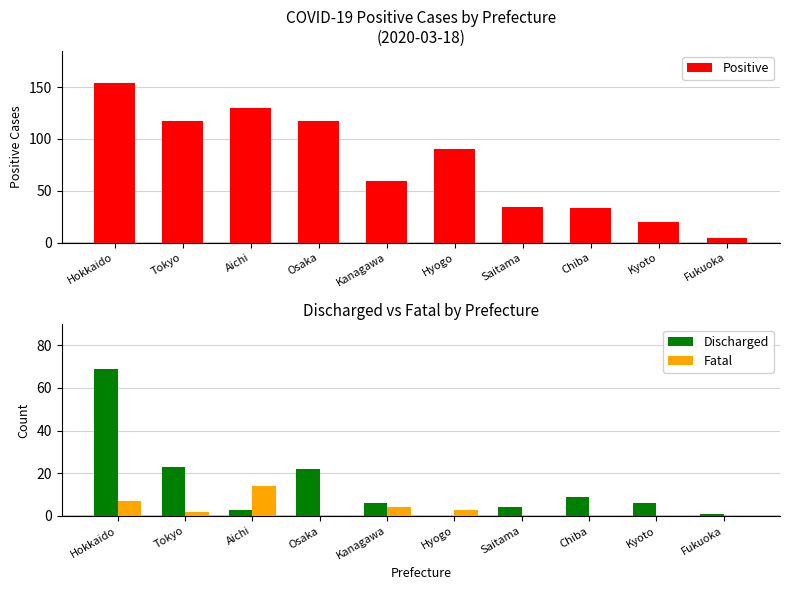

Where does the Fatal series first go above 2?

Hokkaido